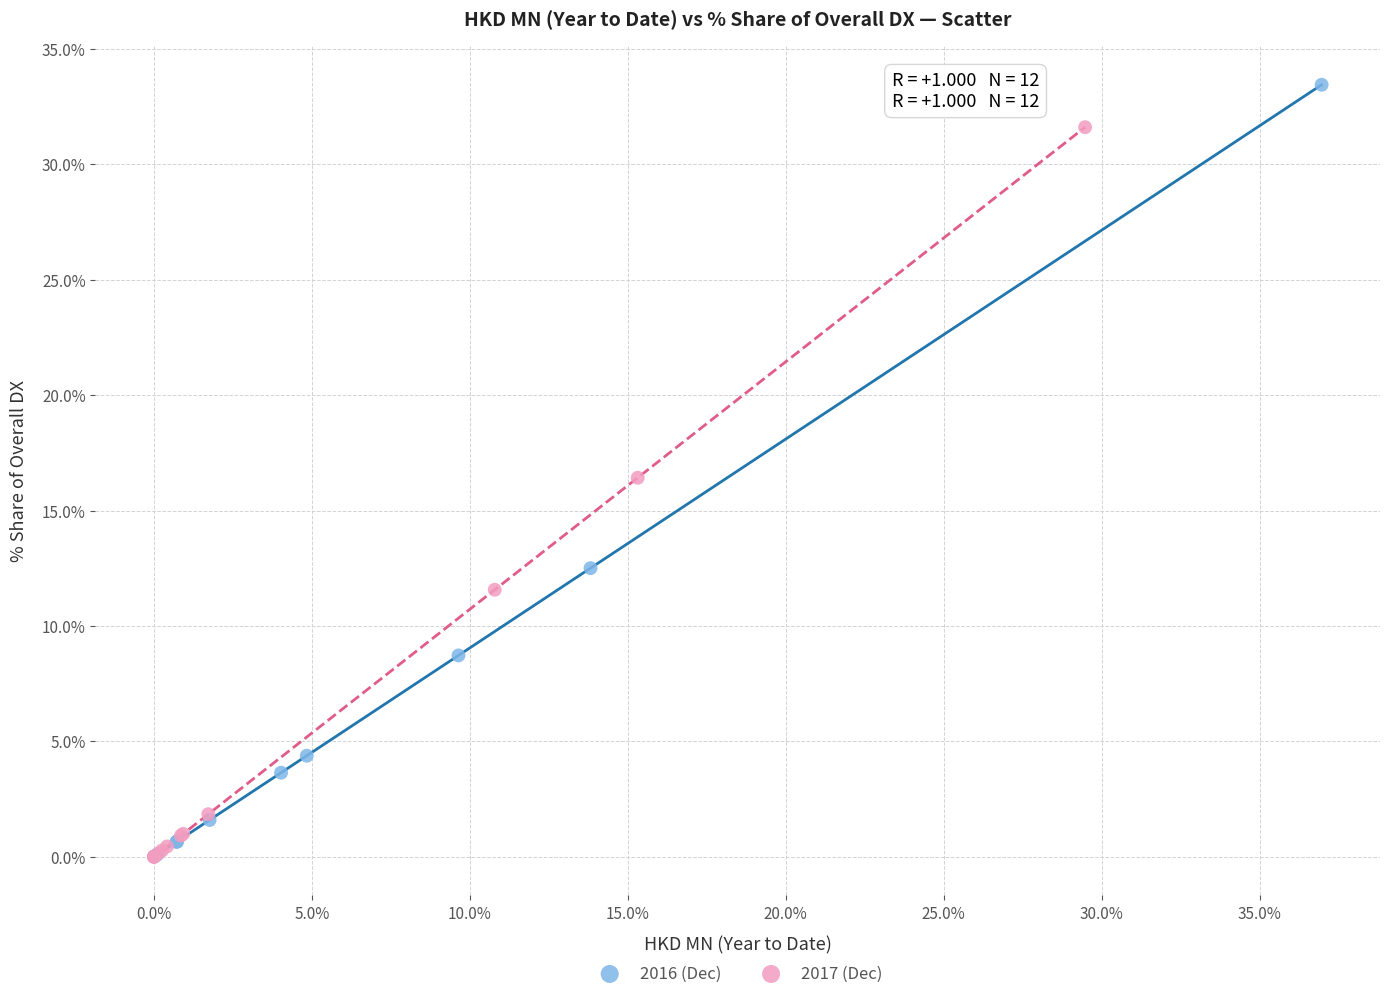

Which series has the largest Y range (max minus min)?

2016 (Dec)